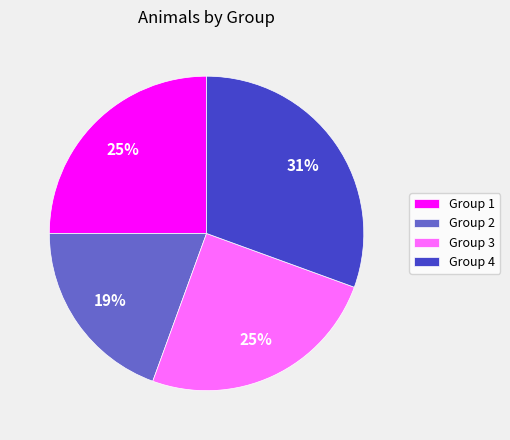

Which category has the smallest portion of the pie?

Group 2